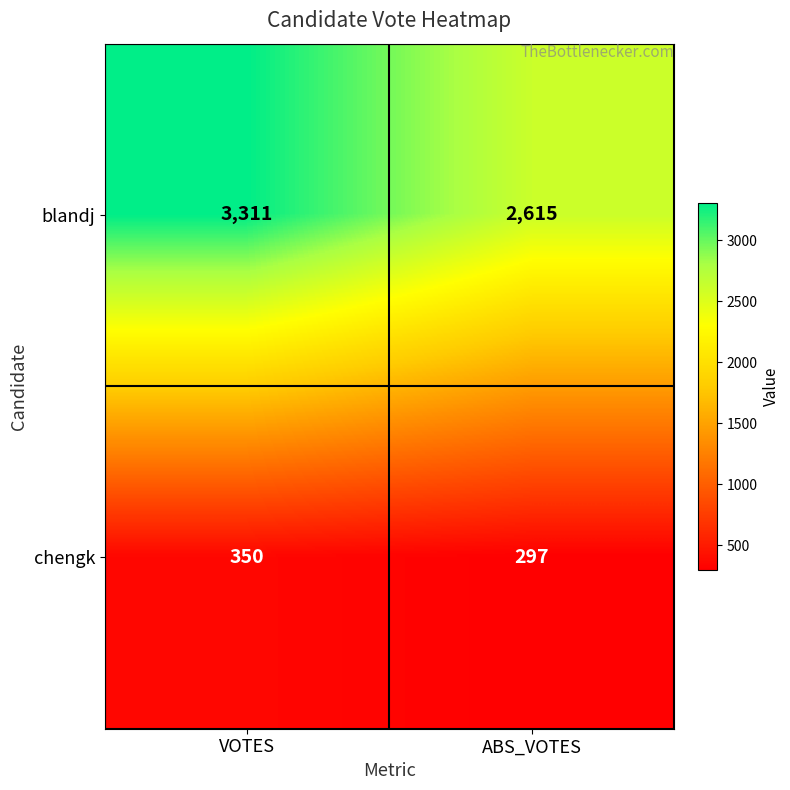

How many distinct data groups are displayed?

2